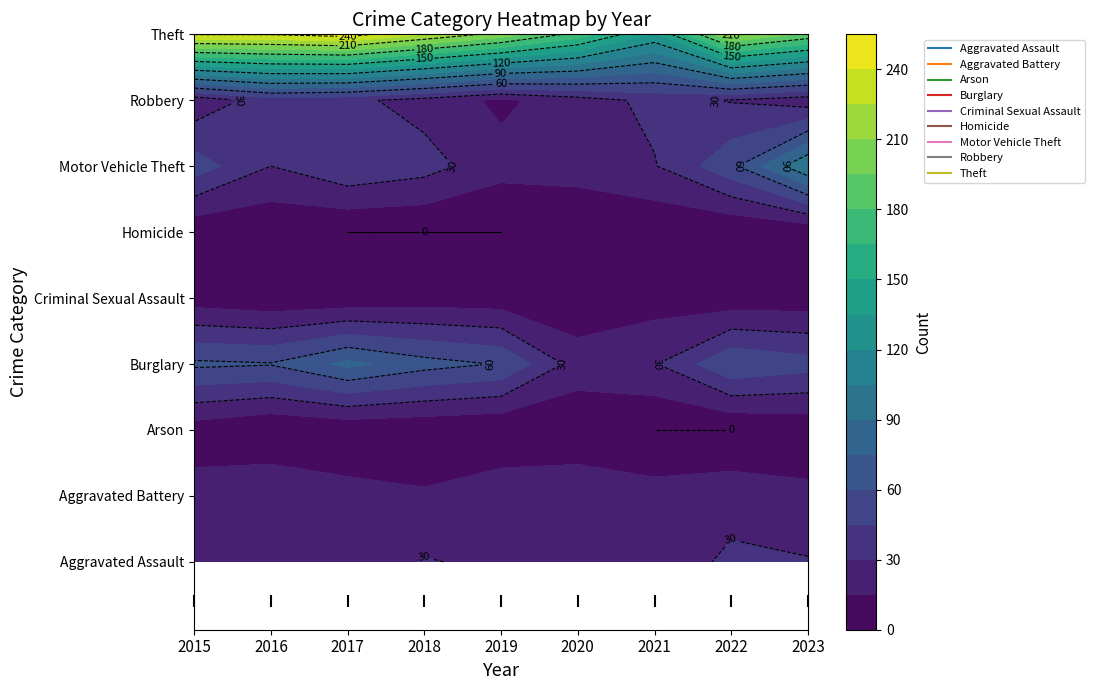

Which series has the widest spread of values?

Theft